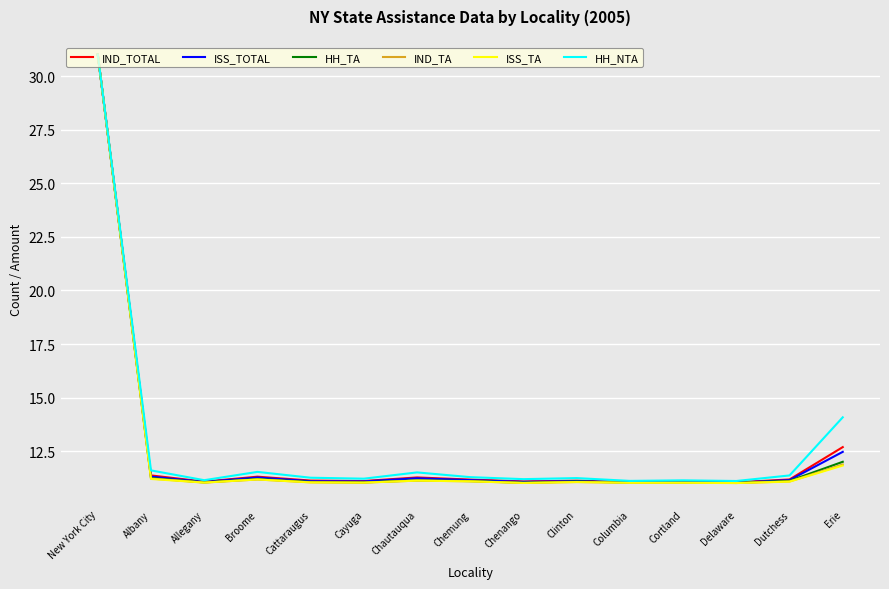

The IND_TA series shows 15.6 at Broome. True or false?

False